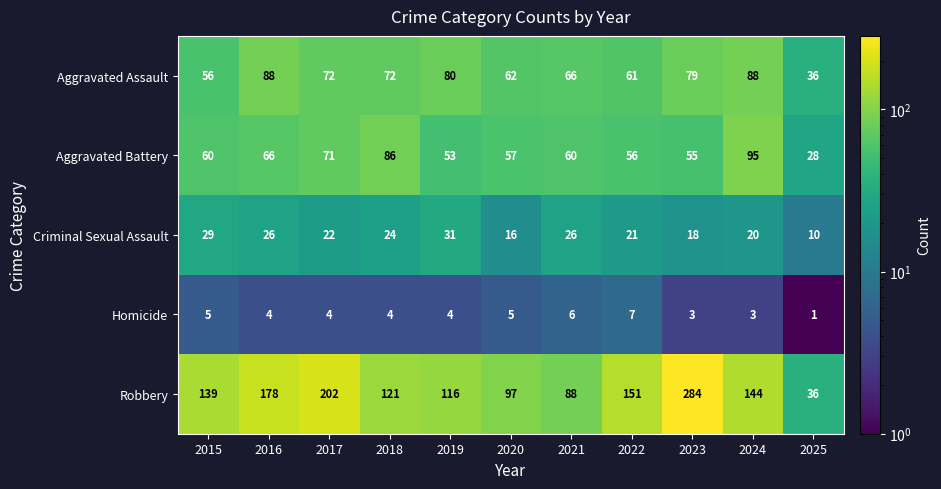

What is the average value of the Robbery series?

141